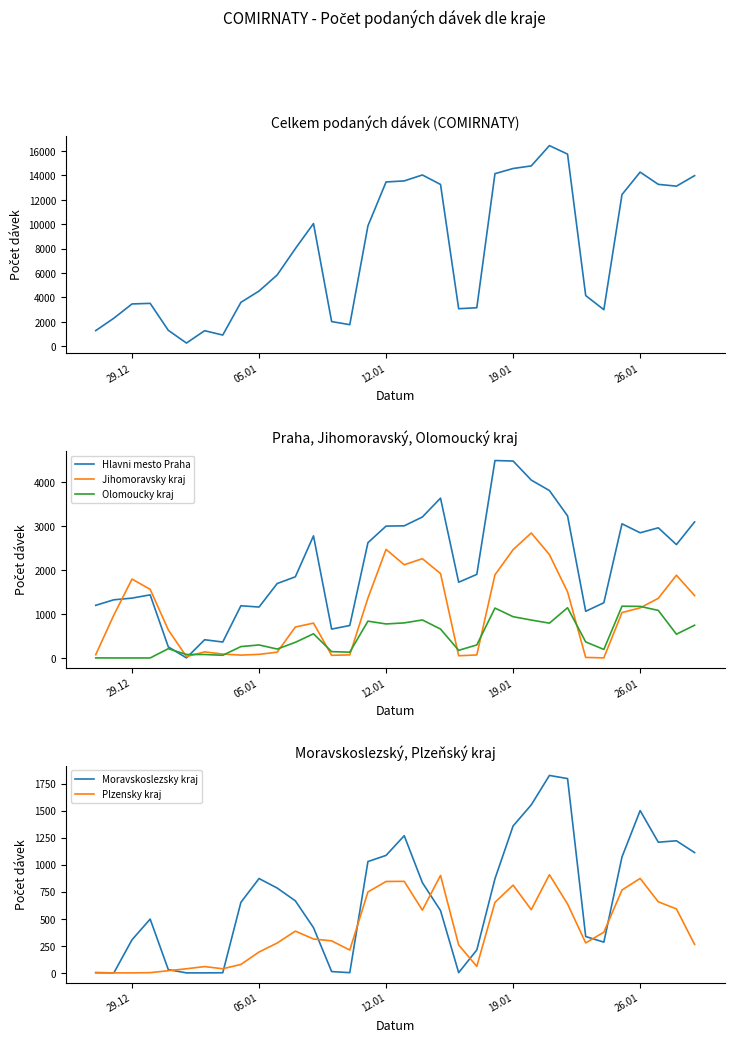

True or false: Jihomoravsky kraj has a value of 28 at 8.

False